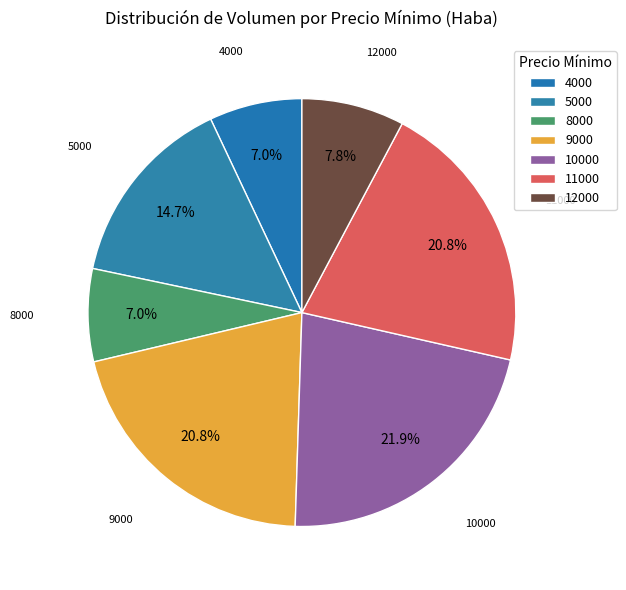

Which has a higher value, 12000 or 10000?

10000